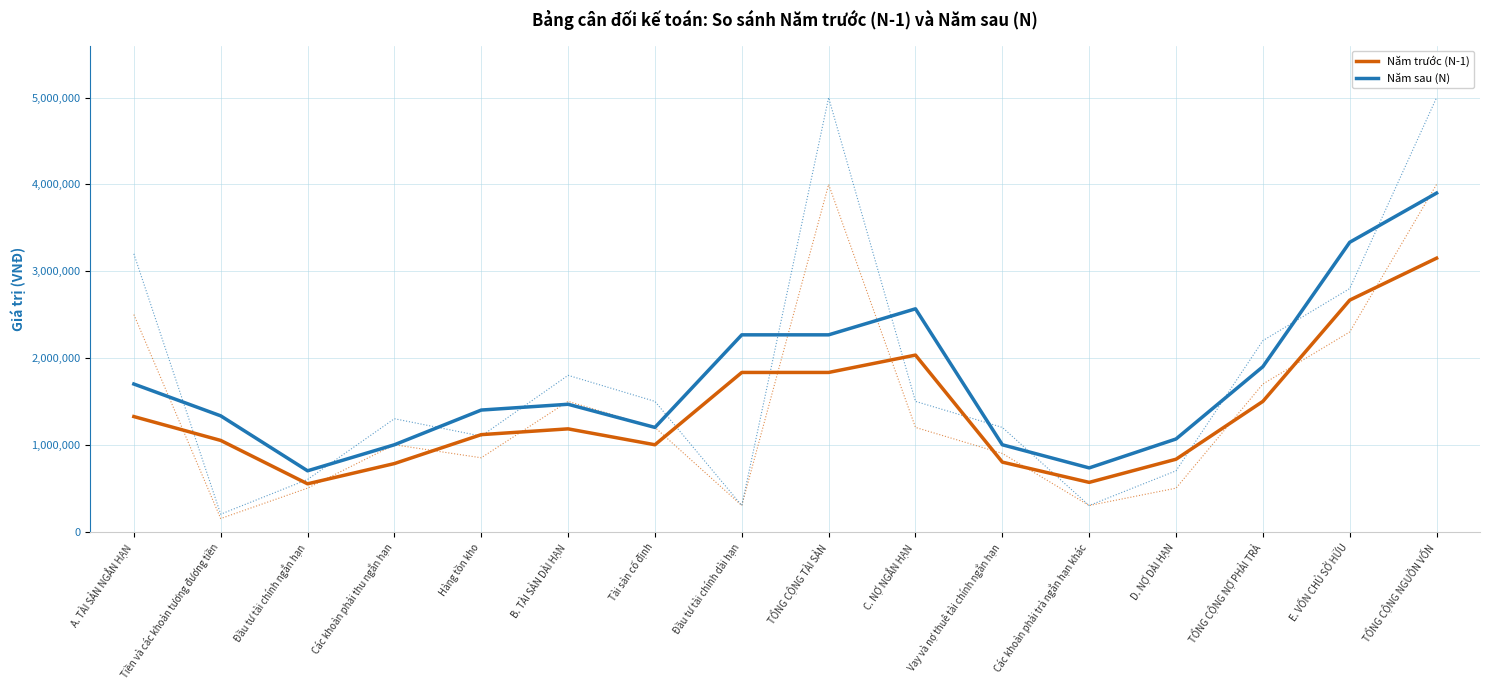

Which series changed the most between Tiền và các khoản tương đương tiền and B. TÀI SẢN DÀI HẠN?

Năm sau (N)